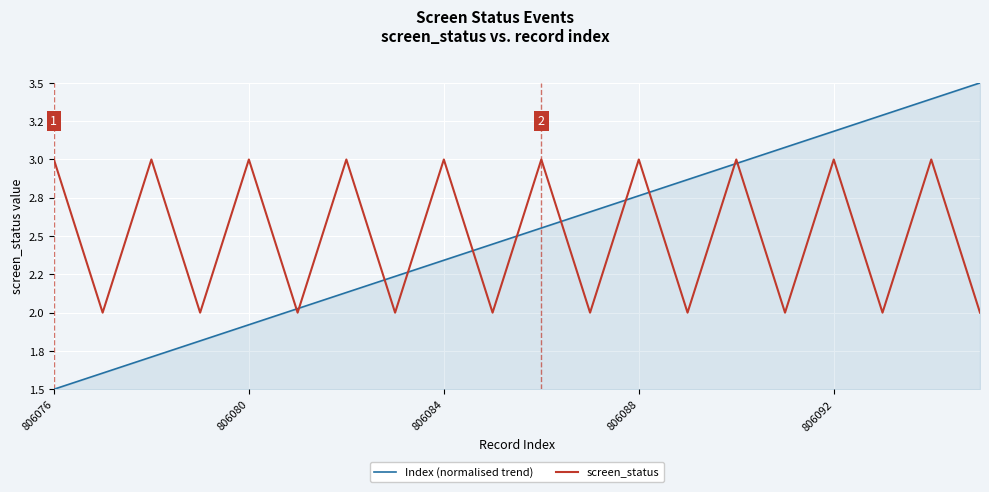

Which series has the largest range (max minus min)?

Index (normalised trend)